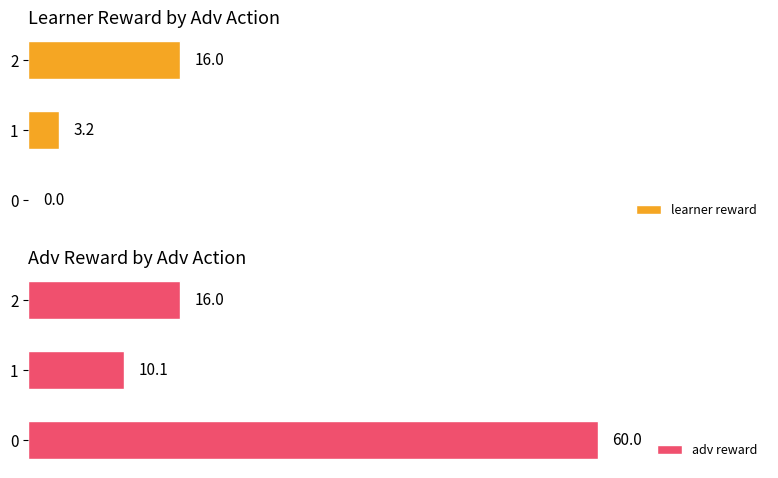

What is the difference between the learner reward values at 0 and 1?

3.2